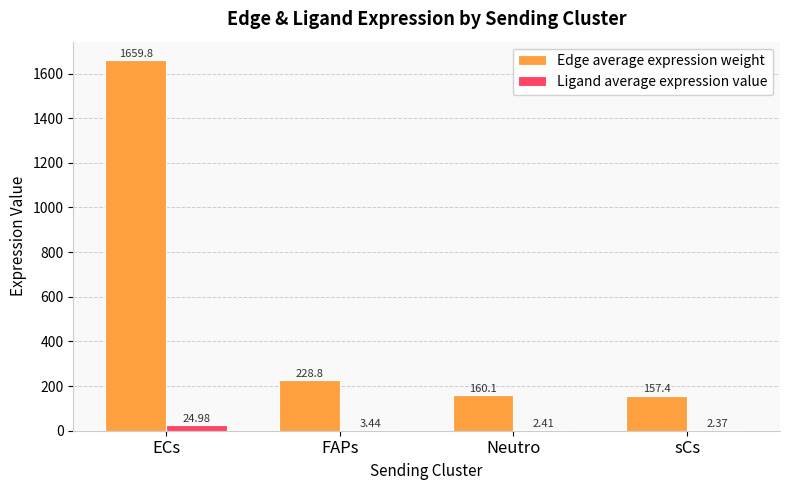

What is the greatest value displayed?

1659.8